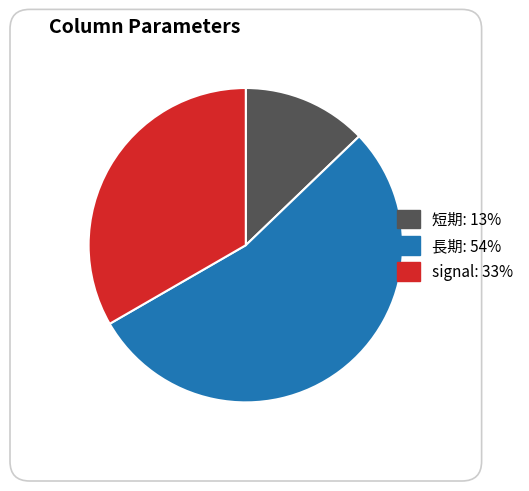

The 長期: 54% slice represents 54% of the pie. True or false?

True